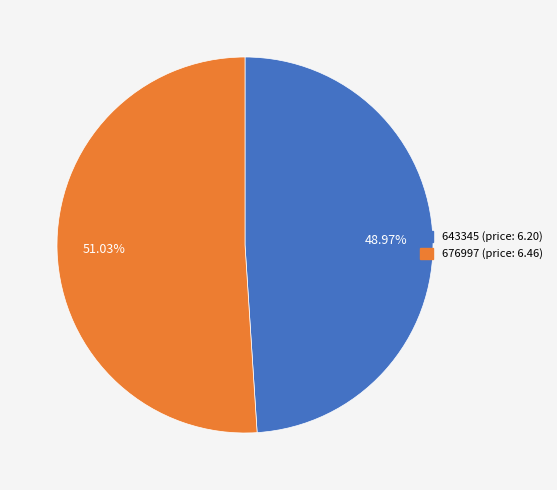

Is it true that 643345 is 35% of the pie?

False